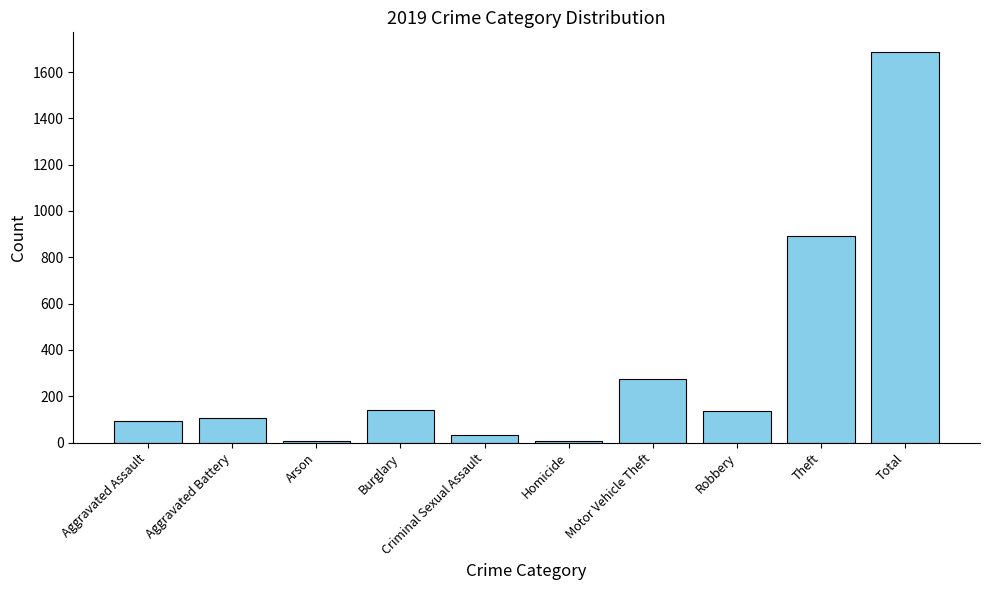

How many categories are shown in the chart?

10